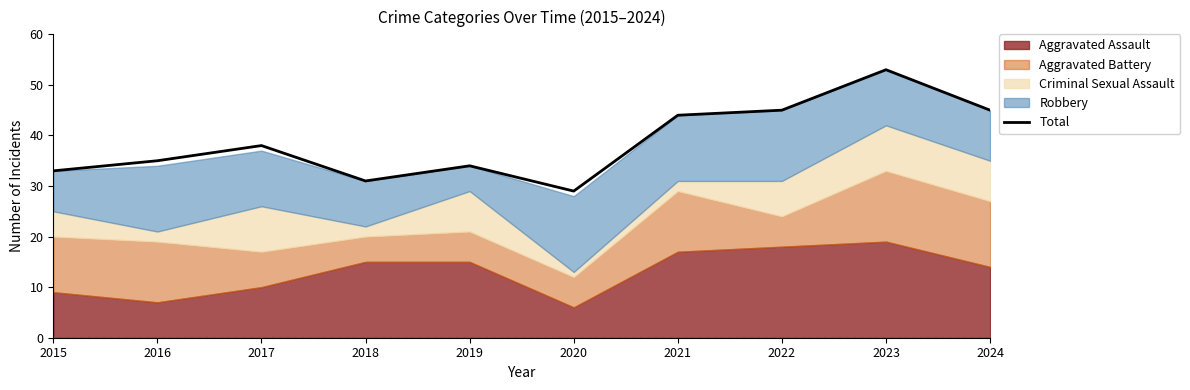

Where does the data first go above 38?

2021